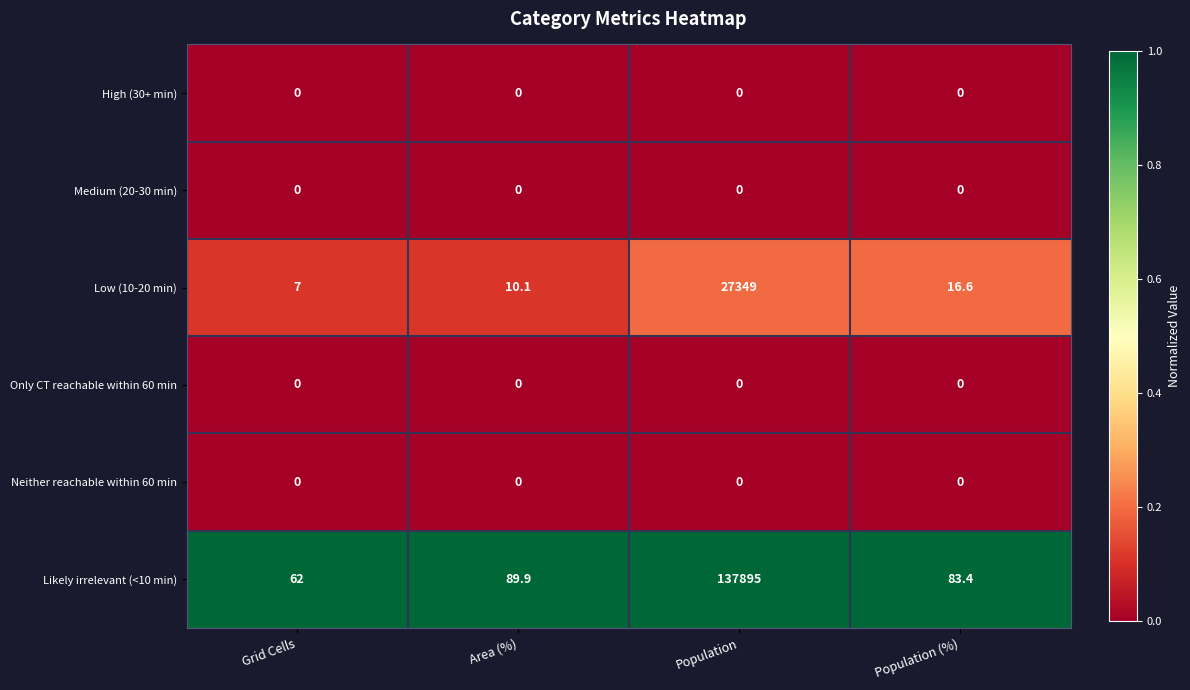

What is the average value of the Likely irrelevant (<10 min) series?

34532.6